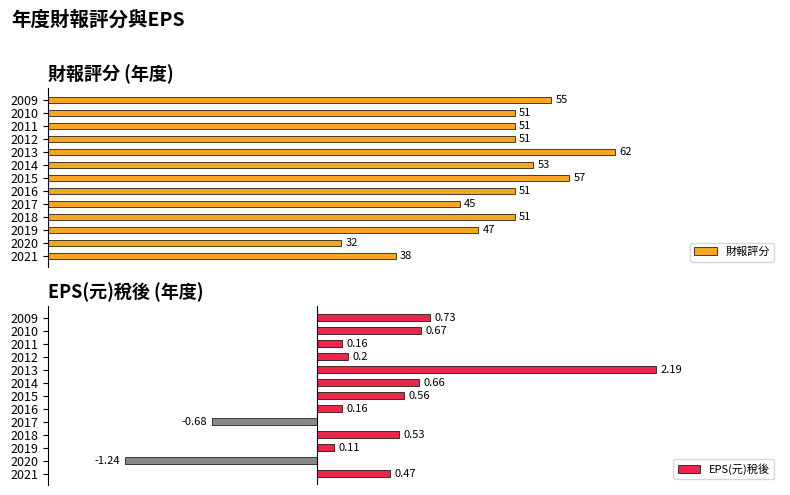

How many negative values does the EPS(元)稅後 series have?

2